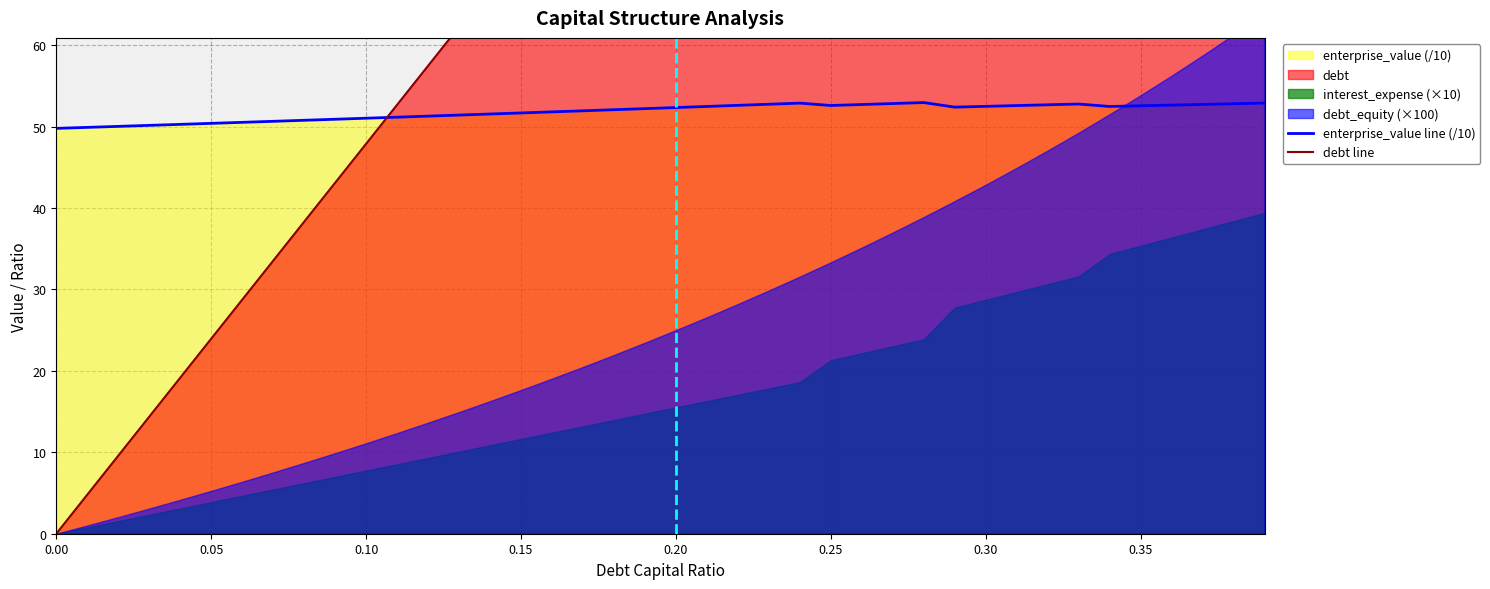

What is the difference between the maximum and minimum values in the debt line series?

186.7